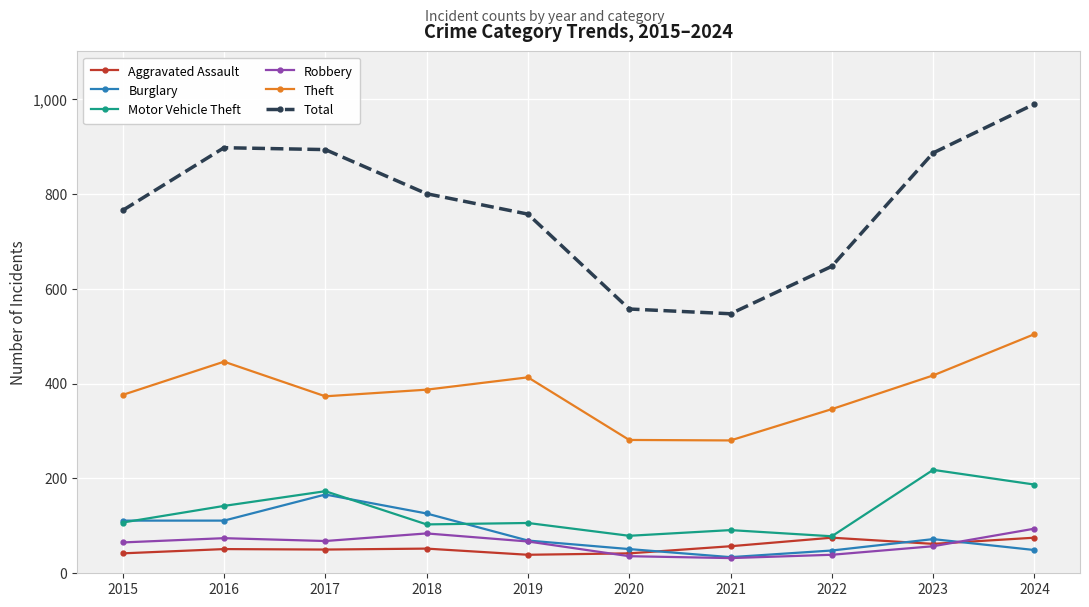

Between 2016 and 2020, which series saw the biggest shift?

Total